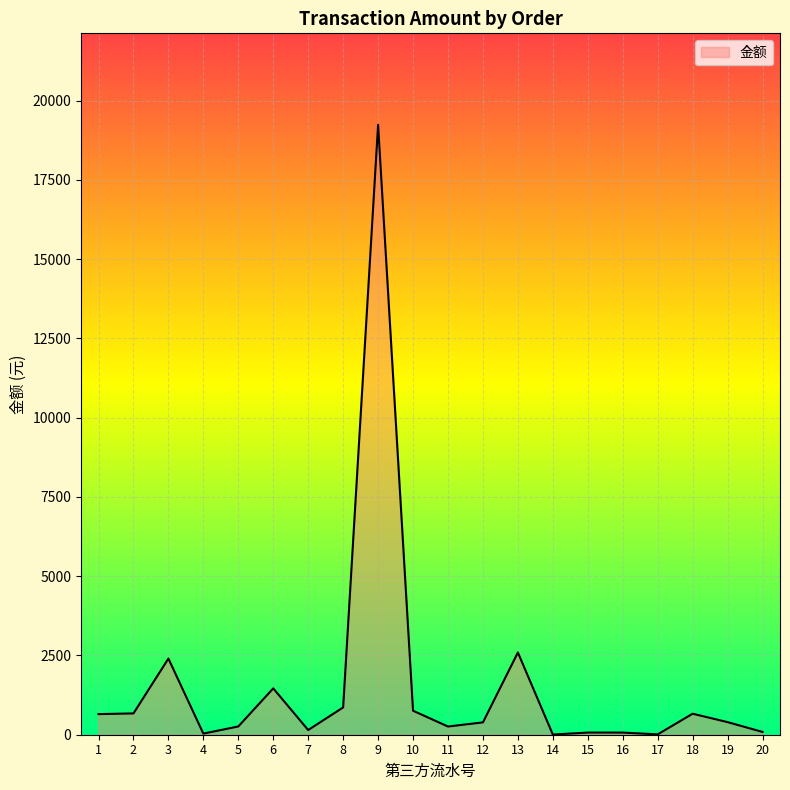

What is the greatest value displayed?

19233.7